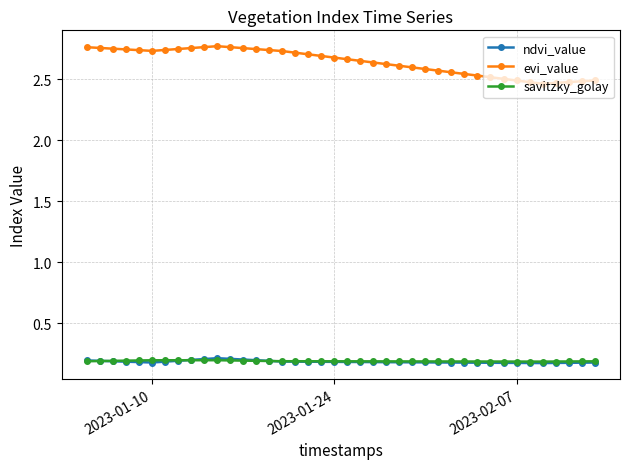

Which series has the widest spread of values?

evi_value